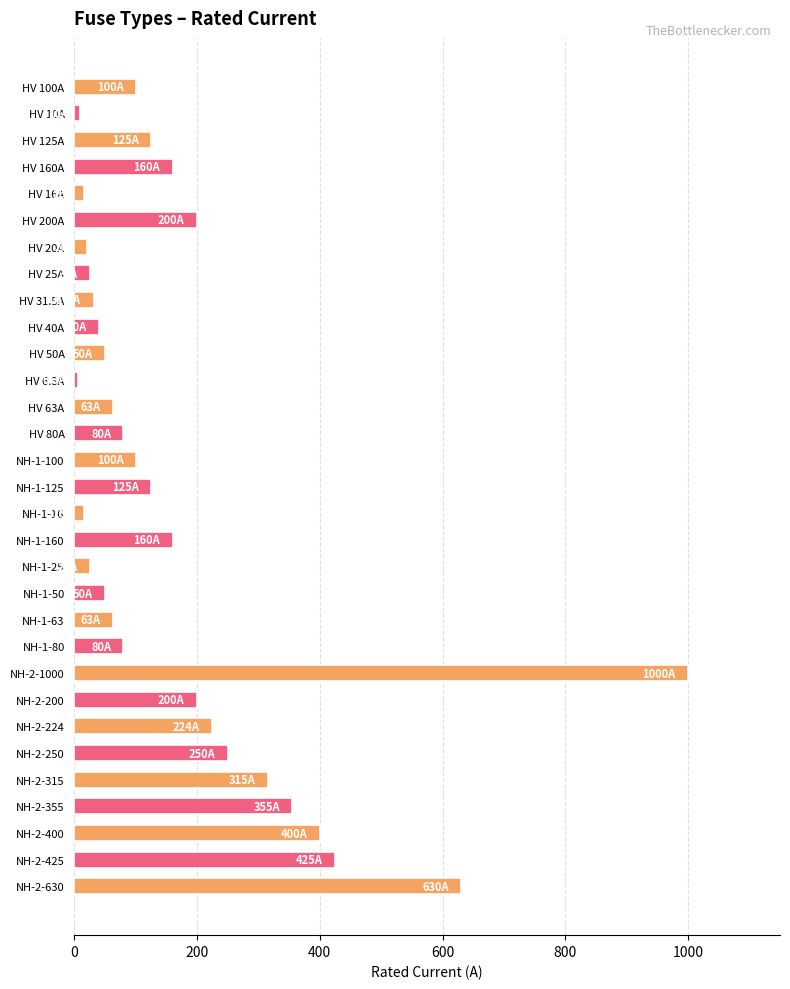

How many bars are there in total?

31